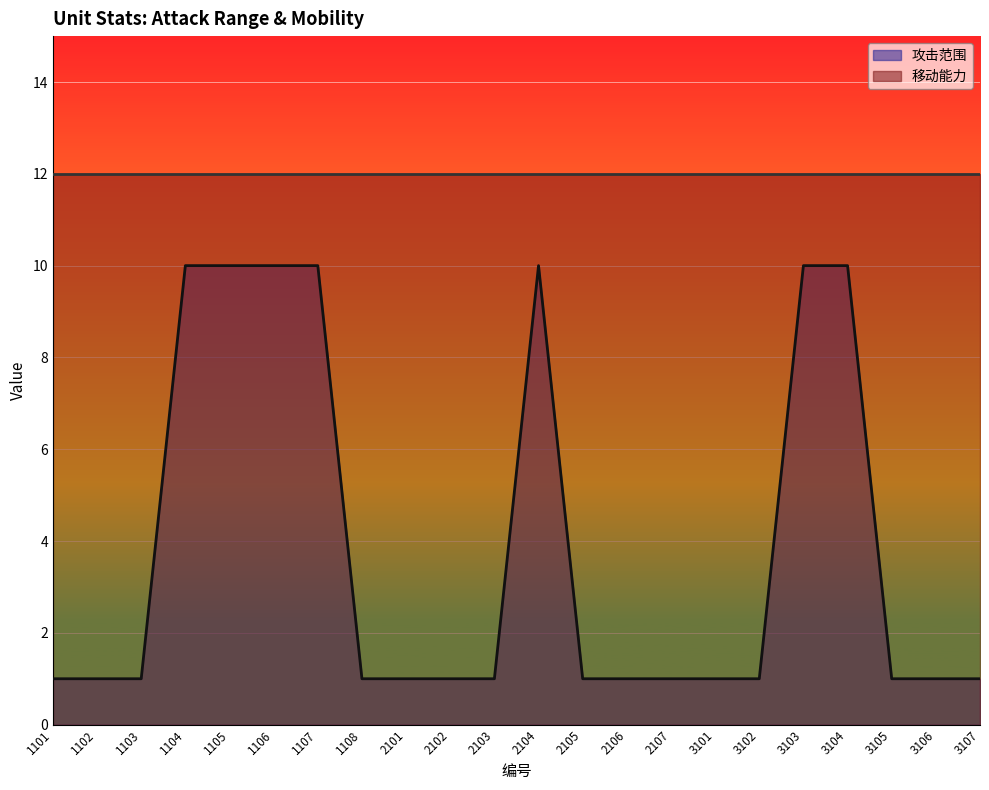

What is the sum of the values at 2103 and 2105?

2